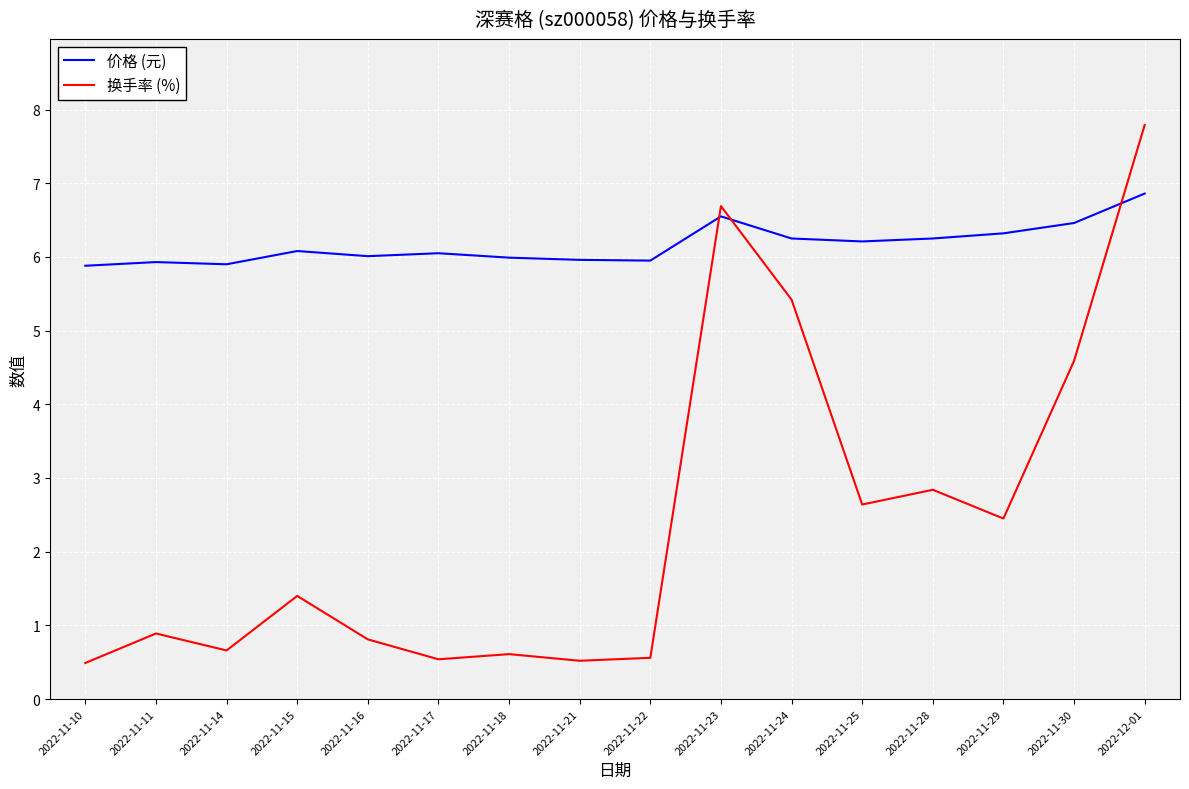

List the series in order of their overall mean, lowest first.

换手率 (%), 价格 (元)